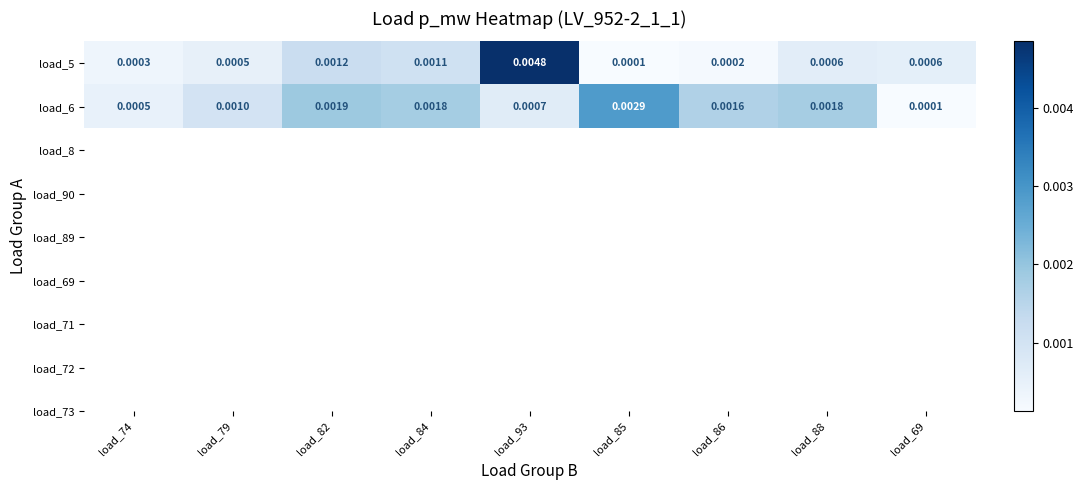

Is the value of load_6 at load_82 greater than the value of load_5 at load_86?

Yes